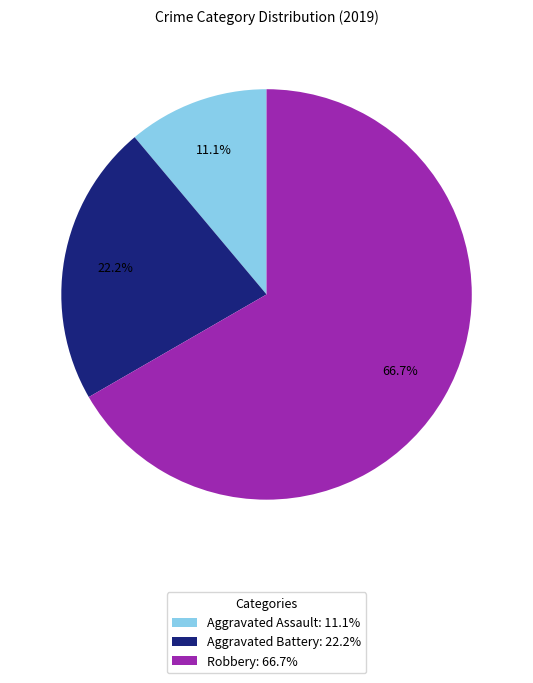

Rank the categories by value from highest to lowest.

Robbery, Aggravated Battery, Aggravated Assault